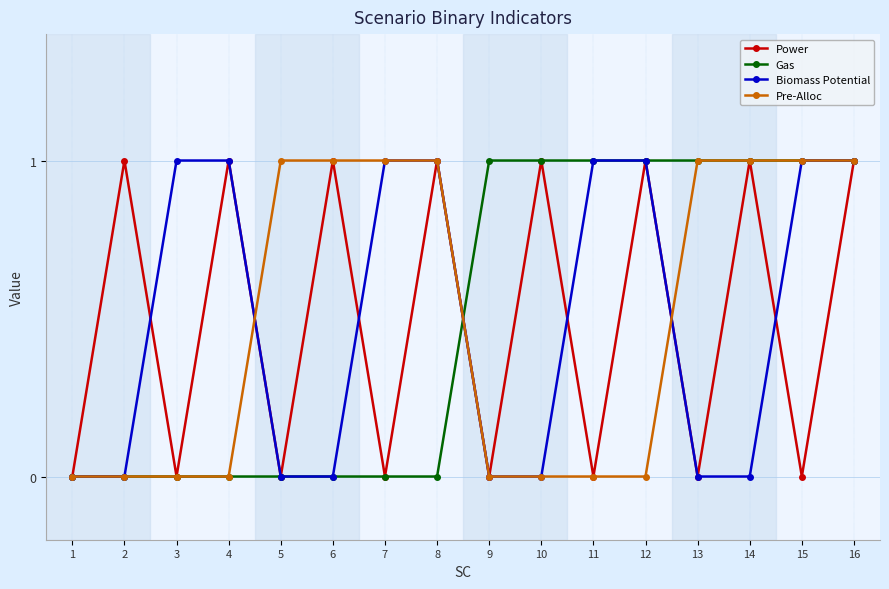

At which category is the sum across all series the highest?

16